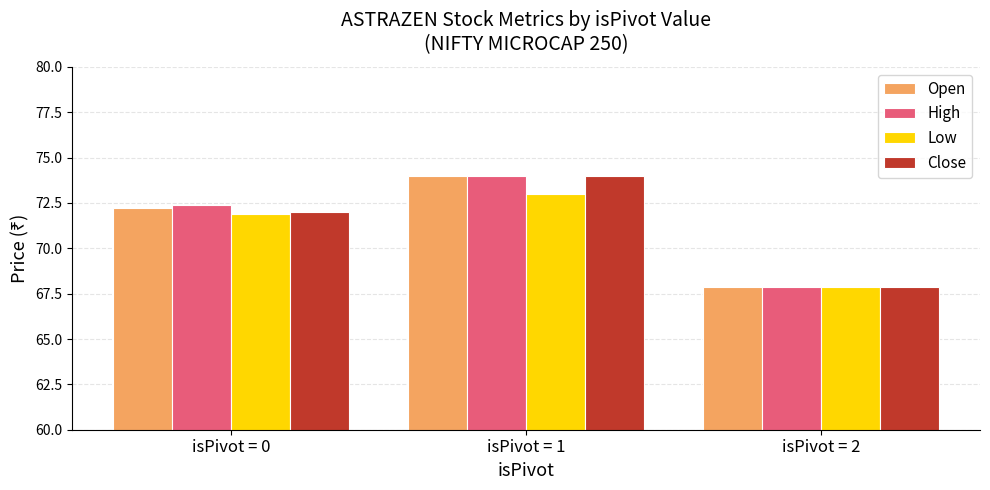

What is the value of the Close bar at the 1st from the left?

72.0